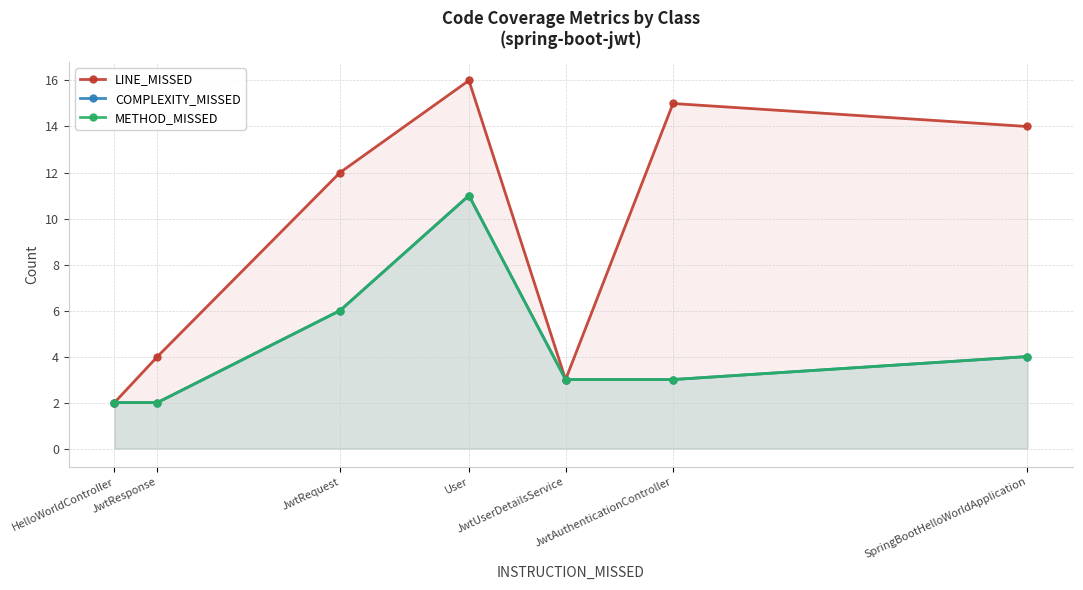

What is the difference between the second highest and second lowest values in the METHOD_MISSED series?

4